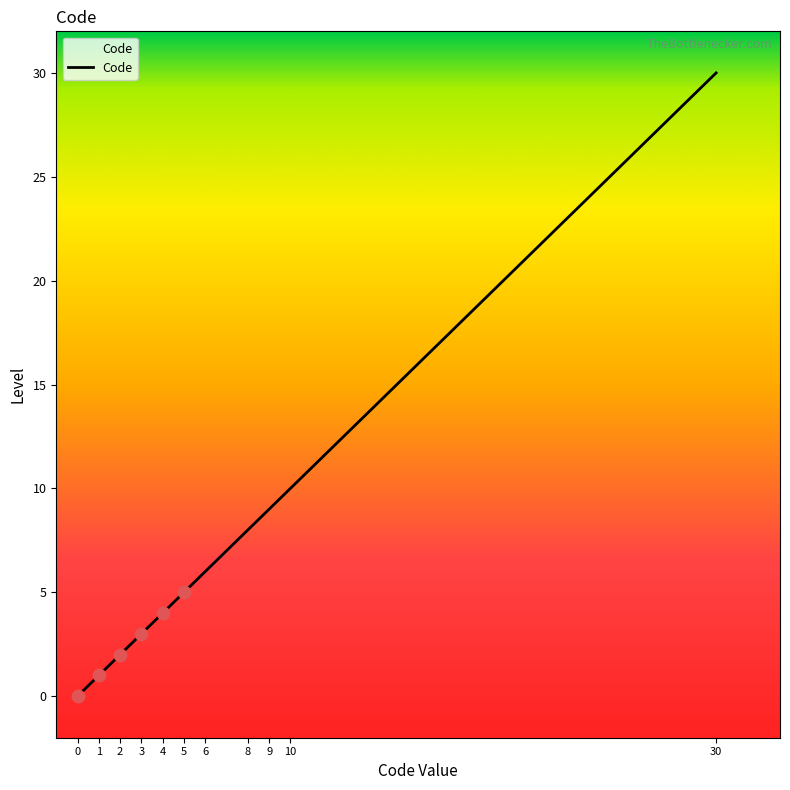

What is the ratio of the value at 30 to the value at 9?

3.3